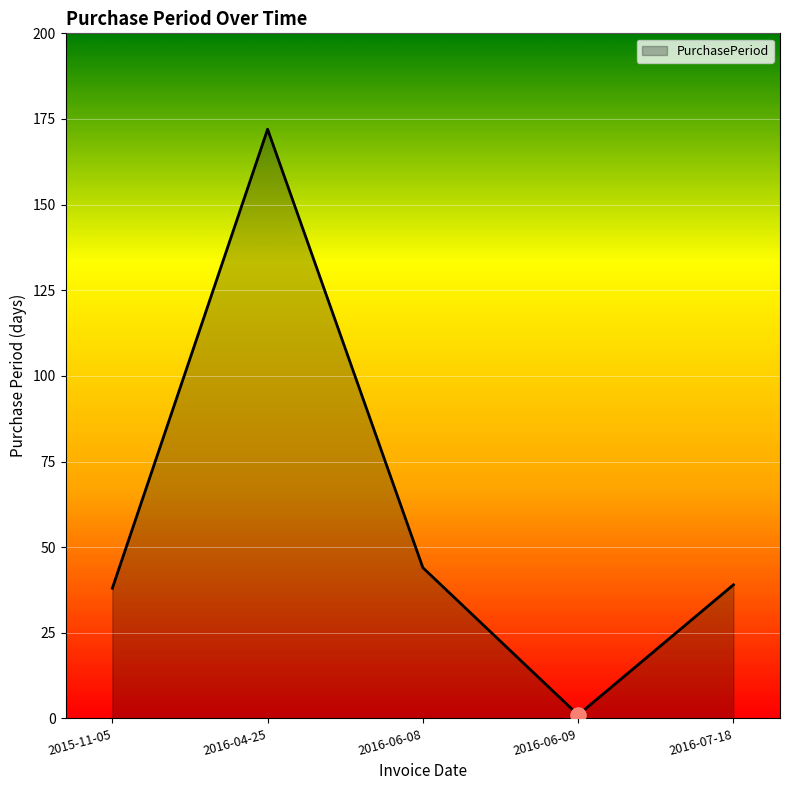

Approximately how many times larger is the value at 2016-06-08 compared to 2016-07-18?

1.1